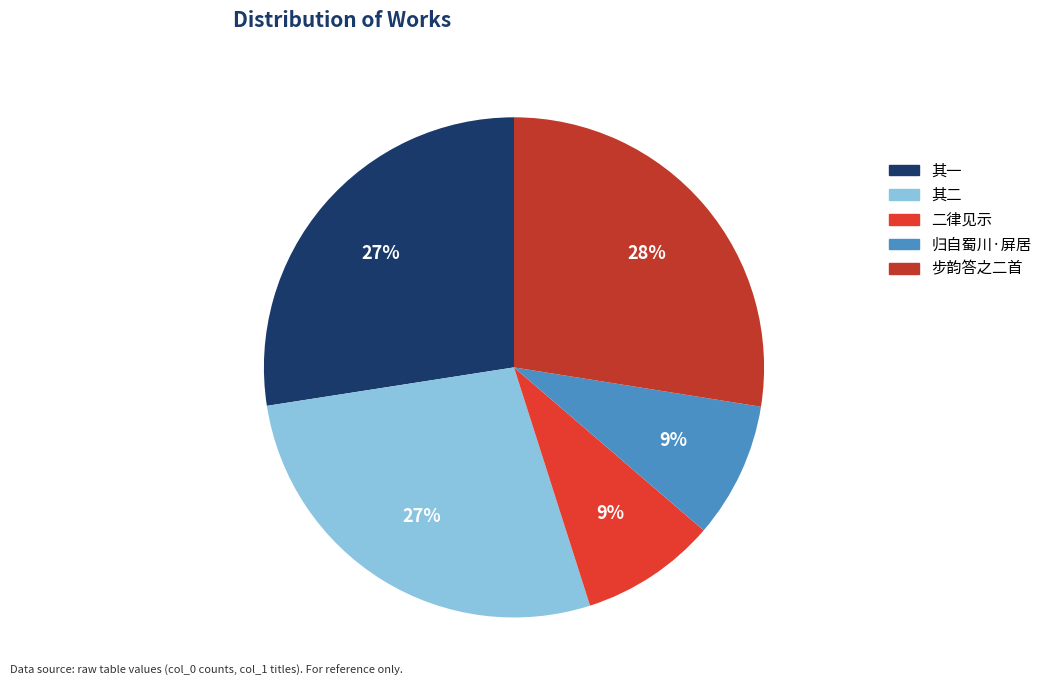

To the nearest percent, what is the average slice percentage?

20%